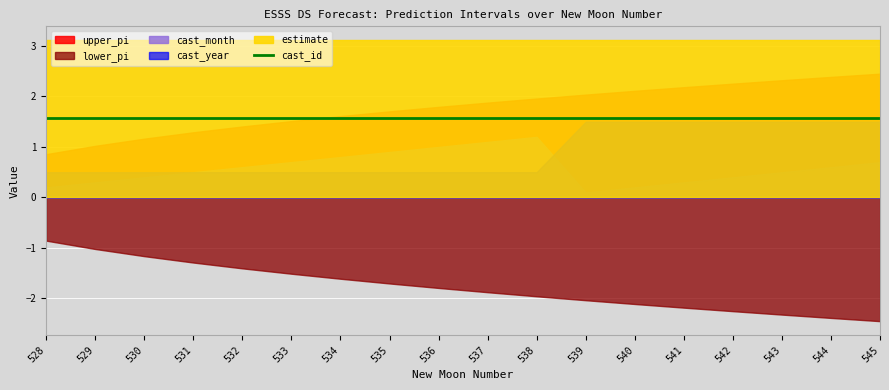

How many data points does each series have?

18